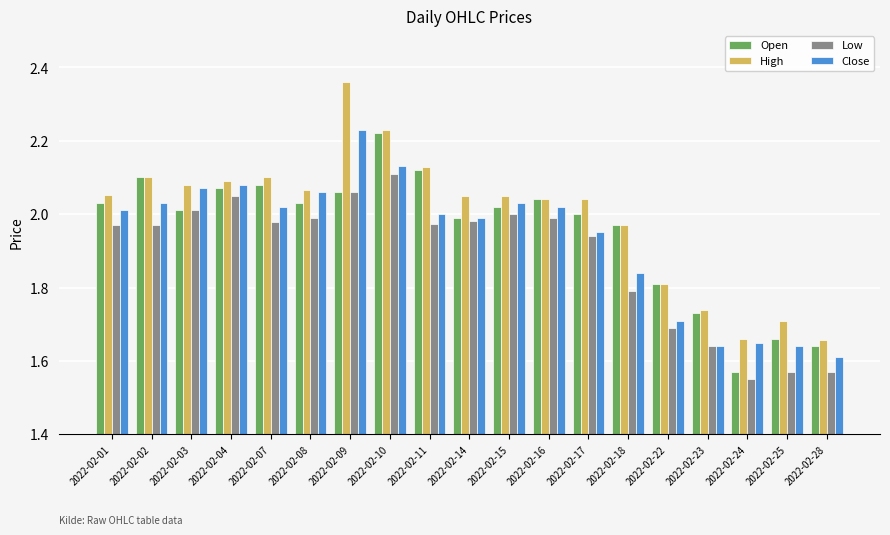

Which series has the largest total across all categories?

High